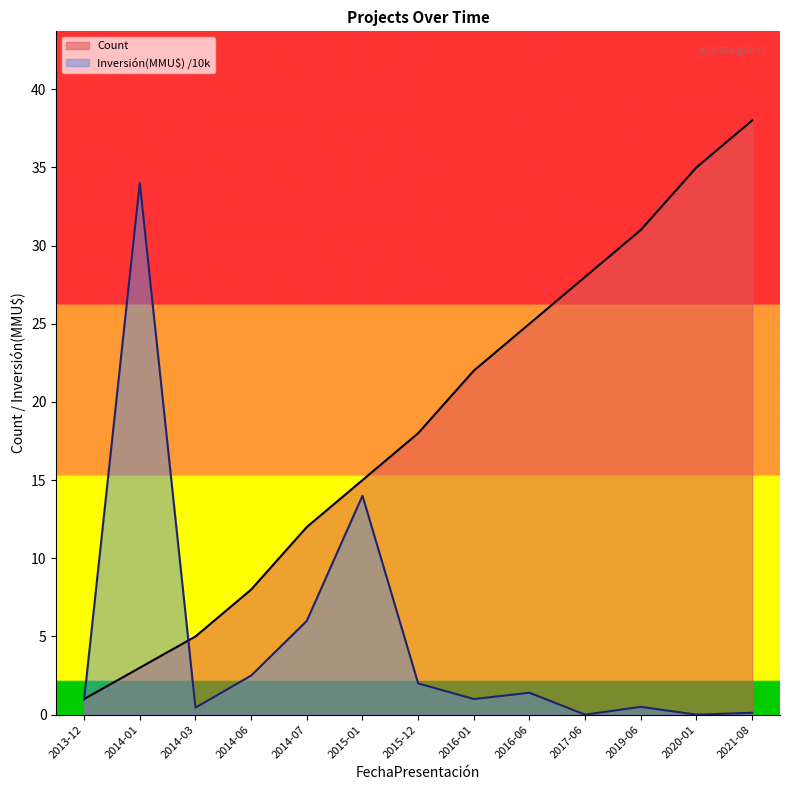

How many intersections are there between Count and Inversión(MMU$)?

2